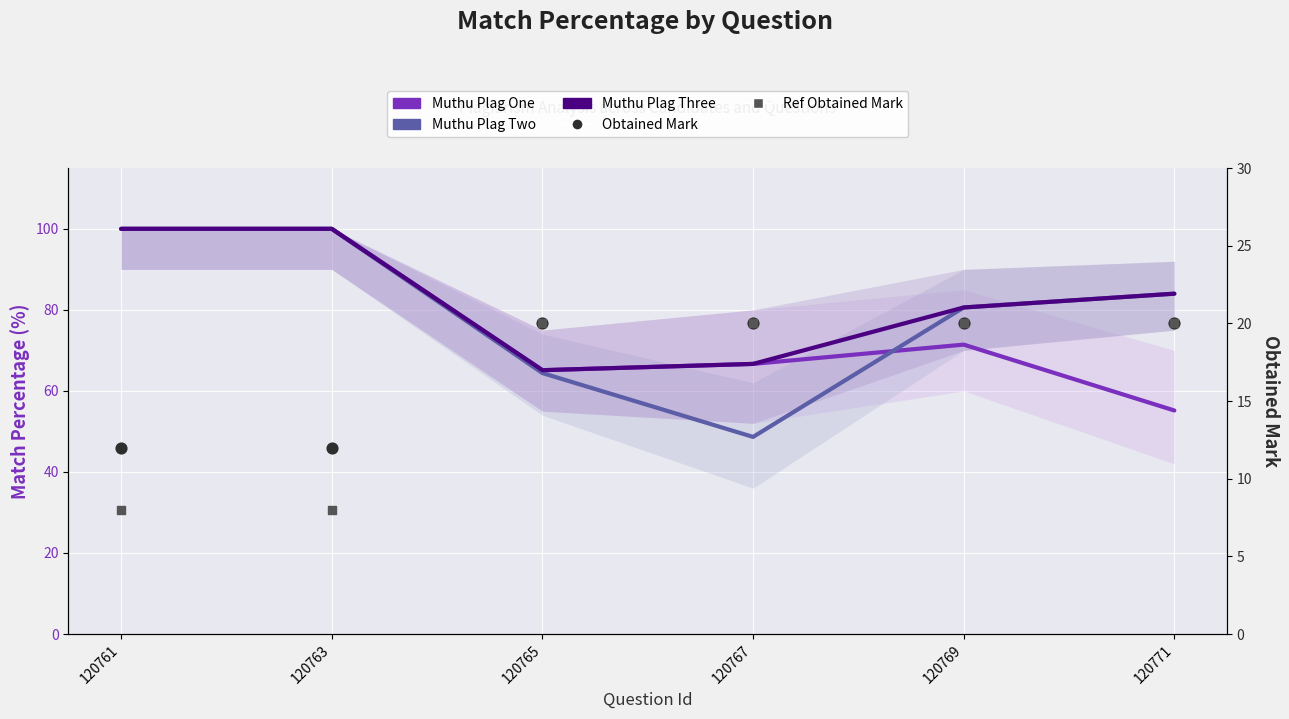

Which series has the largest total across all categories?

Muthu Plag Three